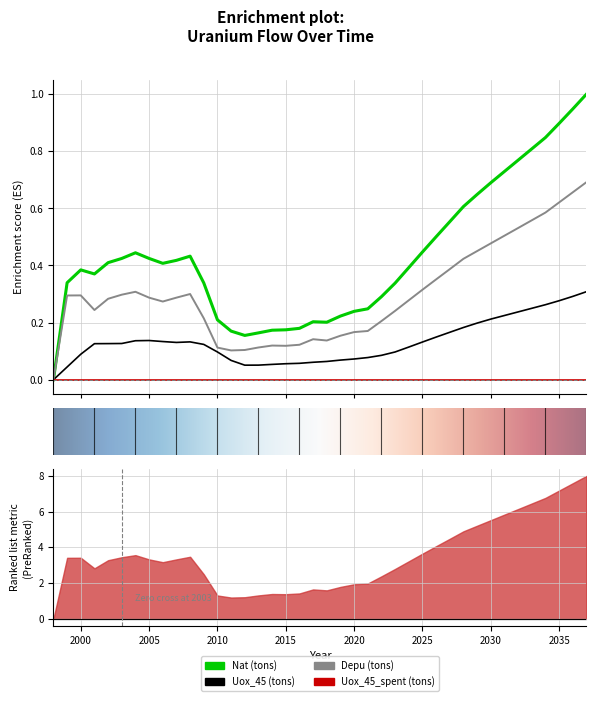

True or false: Depu (tons) and Uox_45 (tons) cross at least once.

False